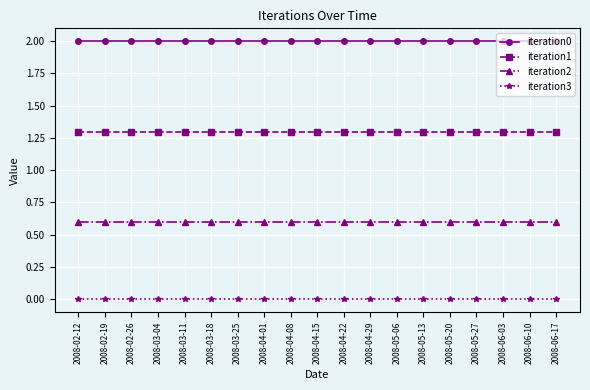

The iteration2 series shows 1.0 at 2008-03-25. True or false?

False